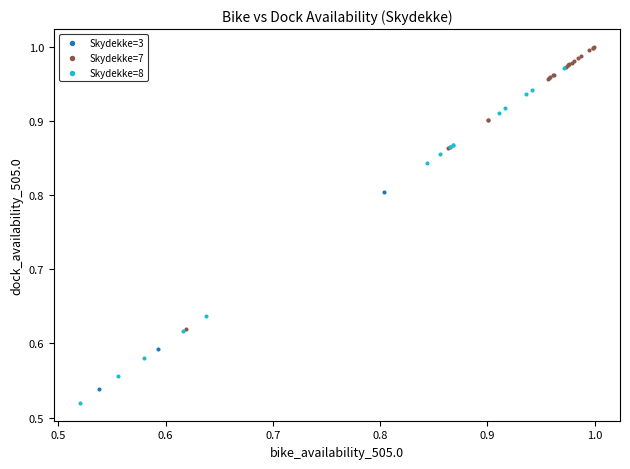

What are all the series names shown in the legend?

Skydekke=3, Skydekke=7, Skydekke=8